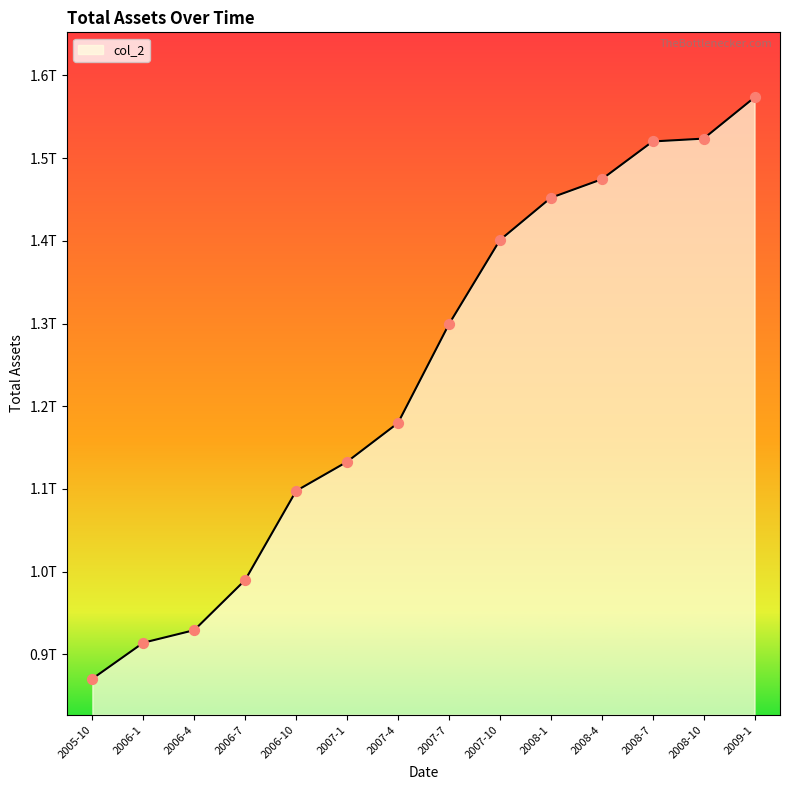

Between 2008-7 and 2005-10, which is larger?

2008-7